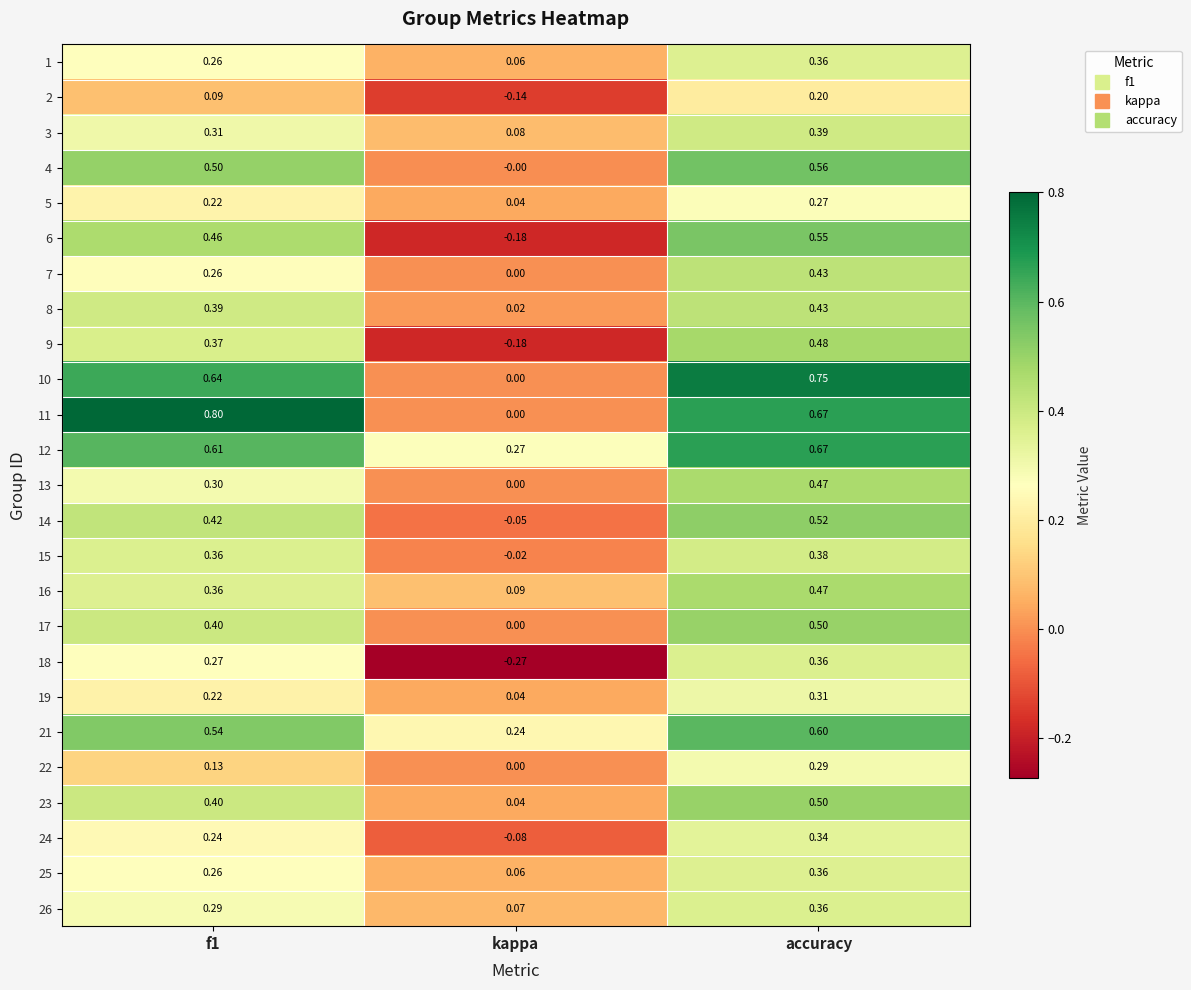

How many series are shown in this chart?

25